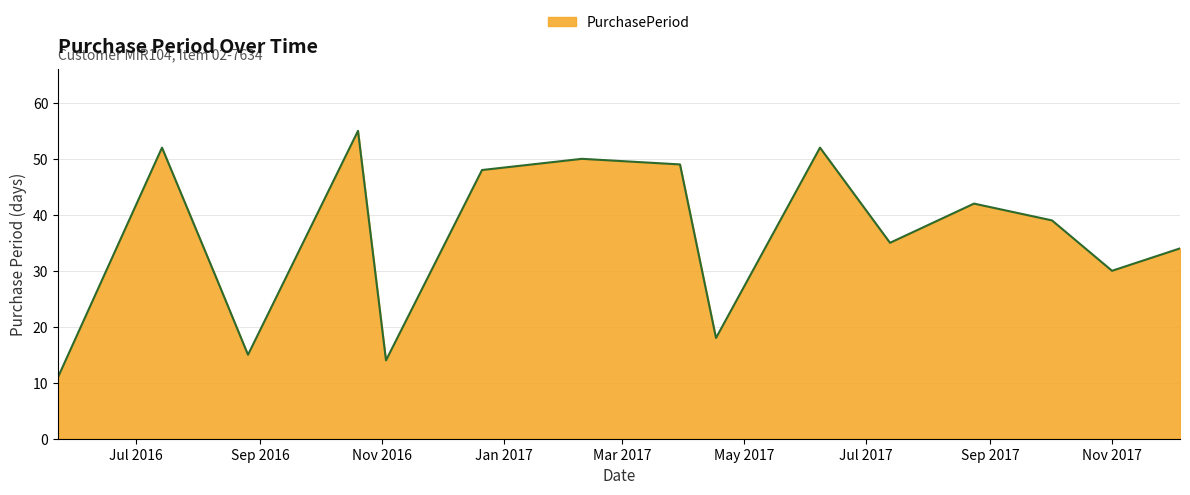

What is the smallest value displayed?

11